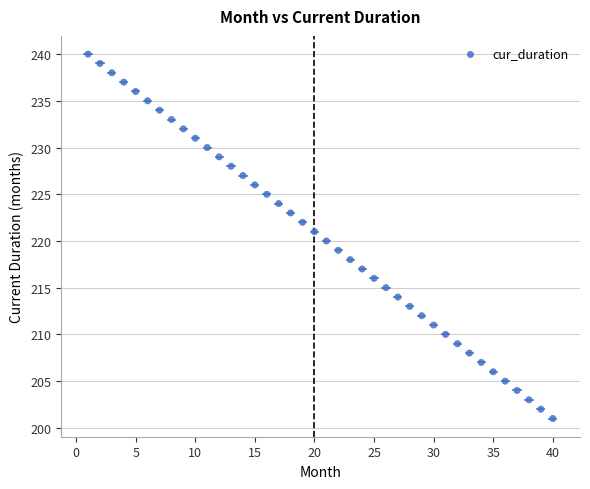

What is the range of X values (max minus min)?

39